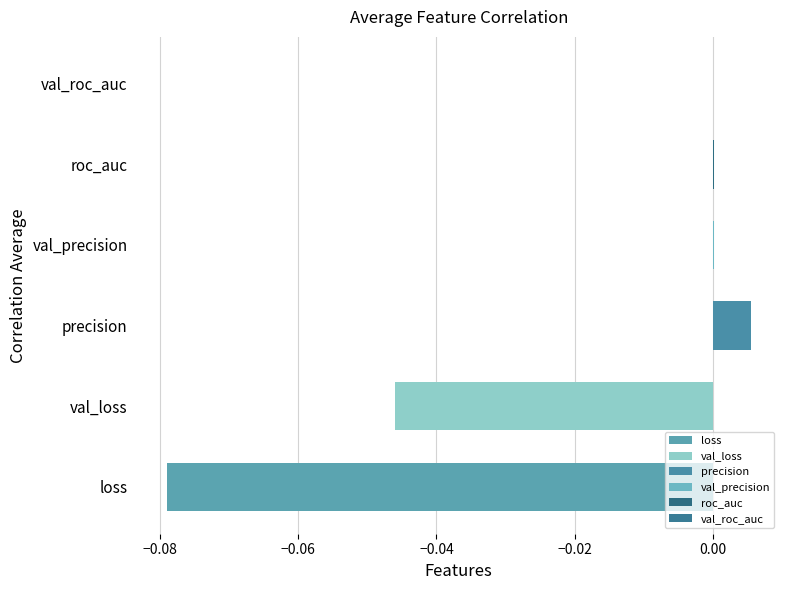

At which category does the chart reach its peak across all series?

precision